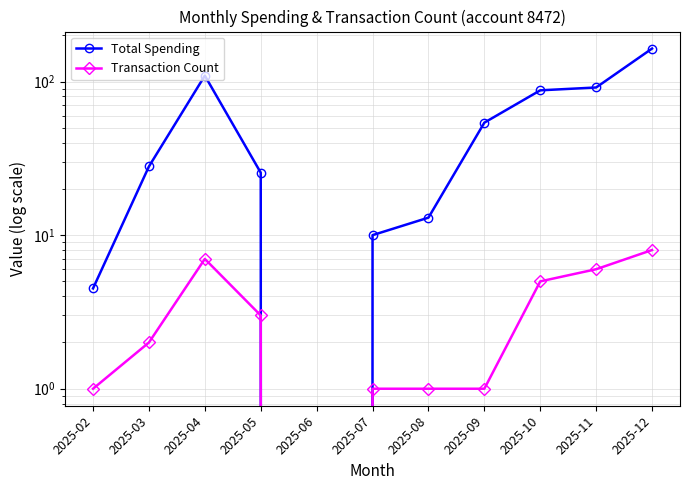

What is the average value of the Transaction Count series?

3.2